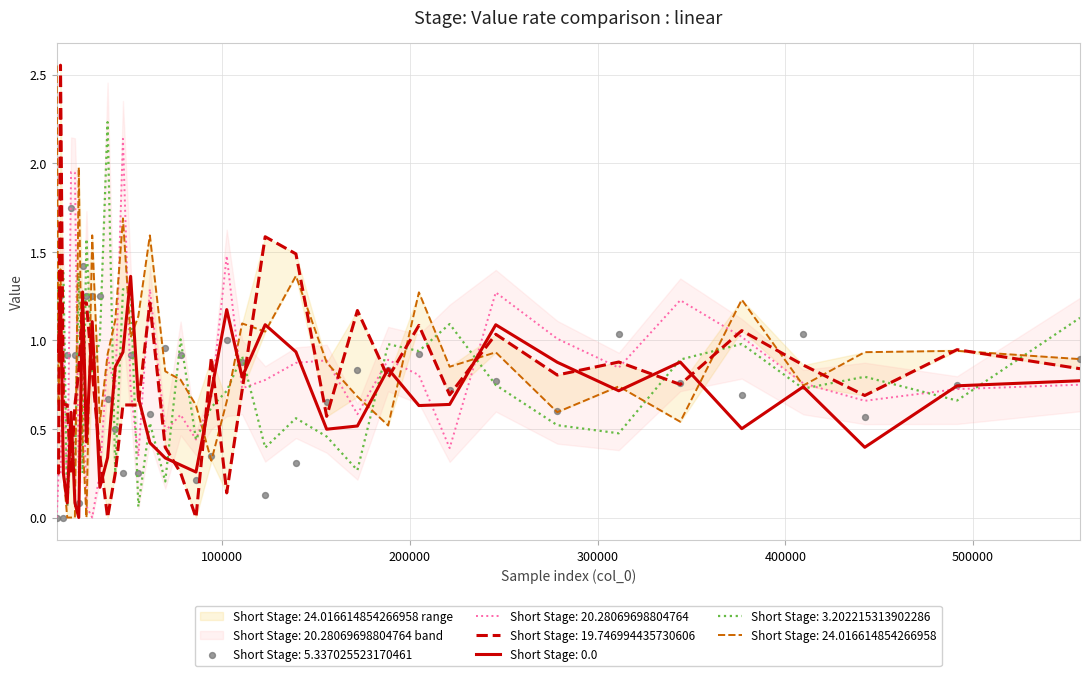

Which series has the largest total across all categories?

Short Stage: 24.016614854266958